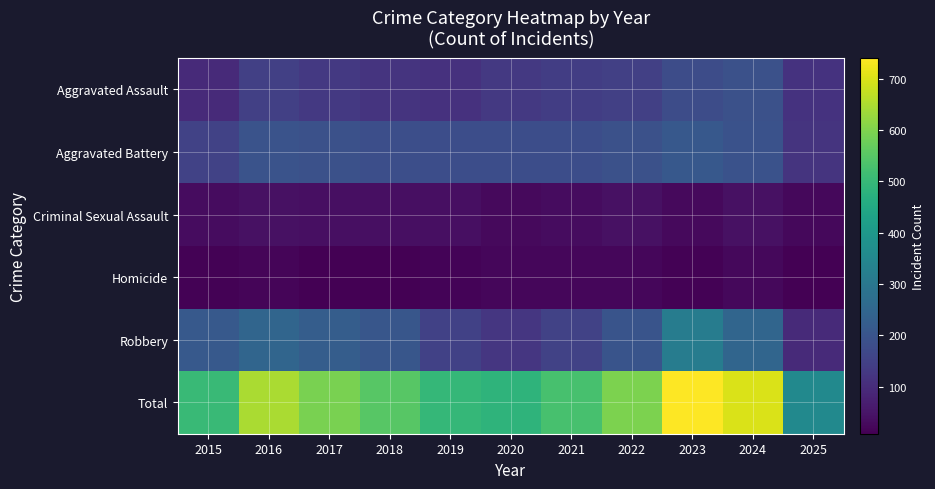

At how many categories does at least one series exceed 360?

10